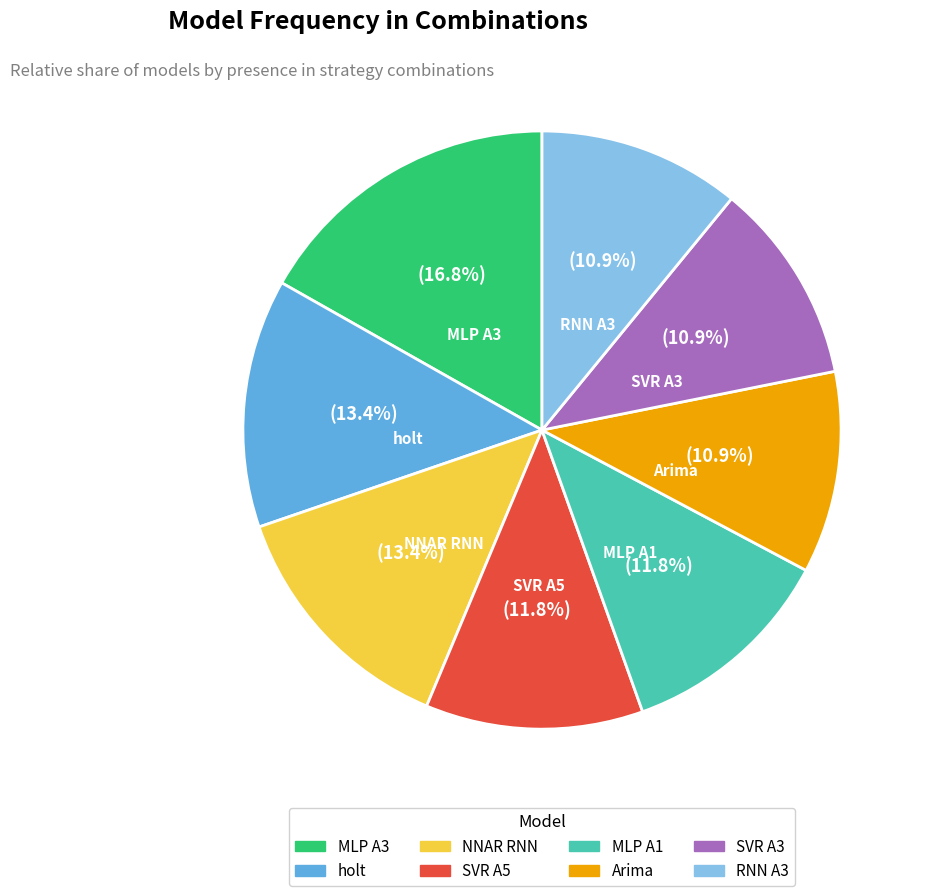

Is there a majority slice in this chart?

No